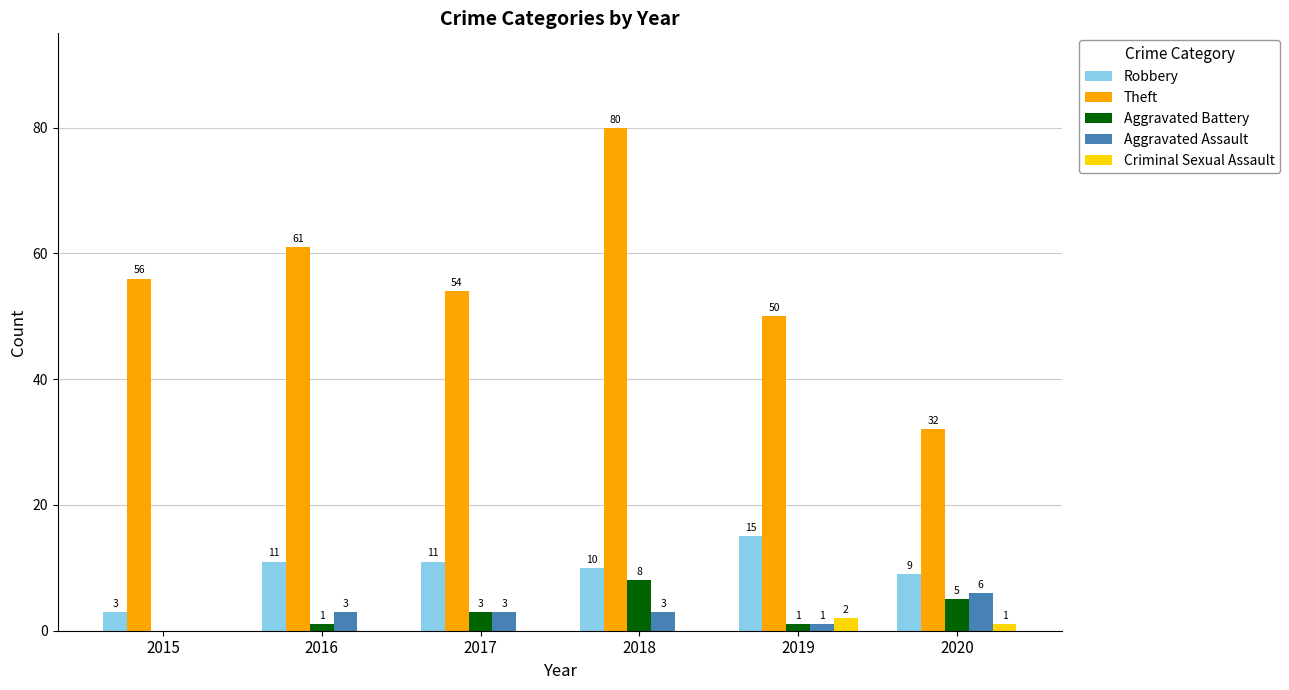

How many groups of bars are there?

6